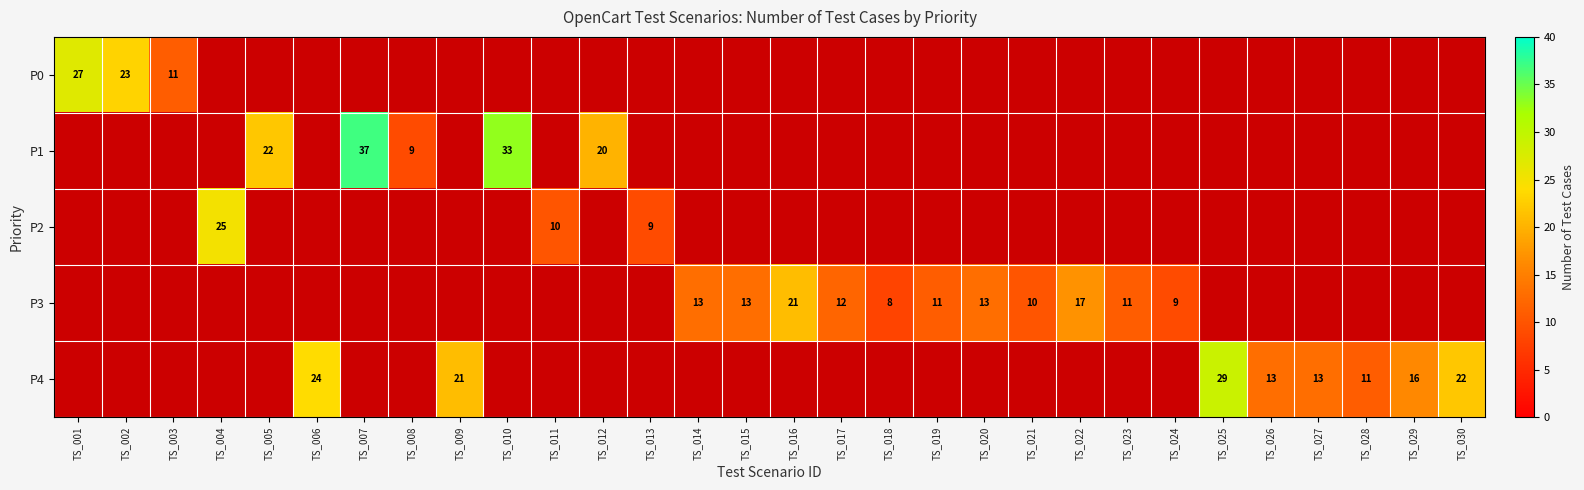

Is it true that P4 equals 30 at TS_009?

False